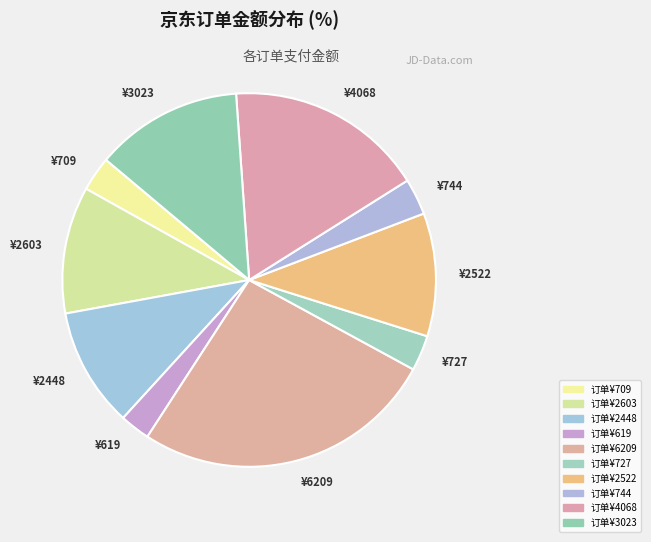

Combined, do ¥6209 and ¥619 account for over 50%?

No